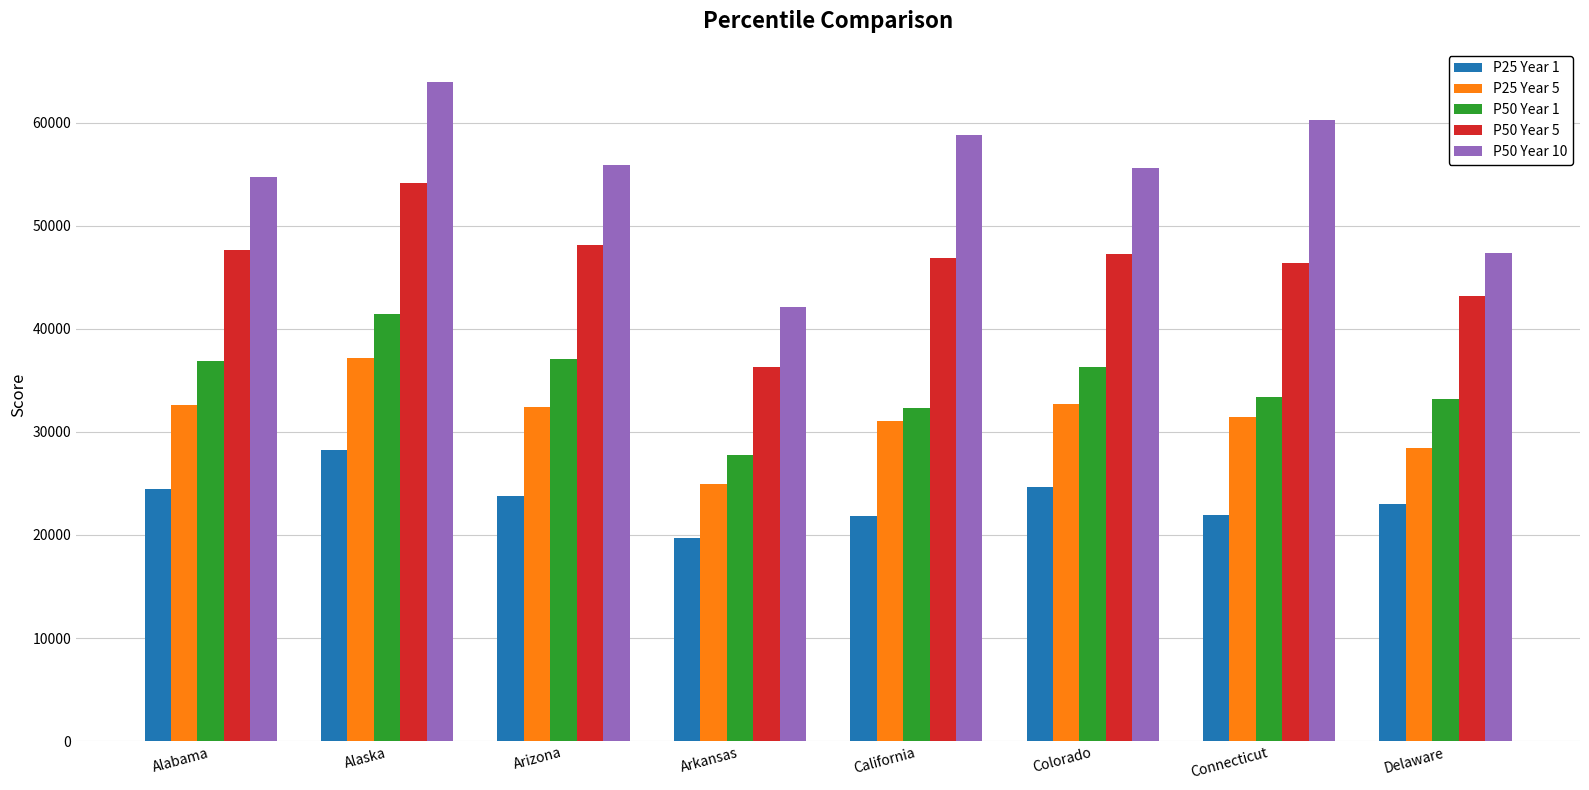

At Alaska, list the series in order from smallest to largest.

P25 Year 1, P25 Year 5, P50 Year 1, P50 Year 5, P50 Year 10